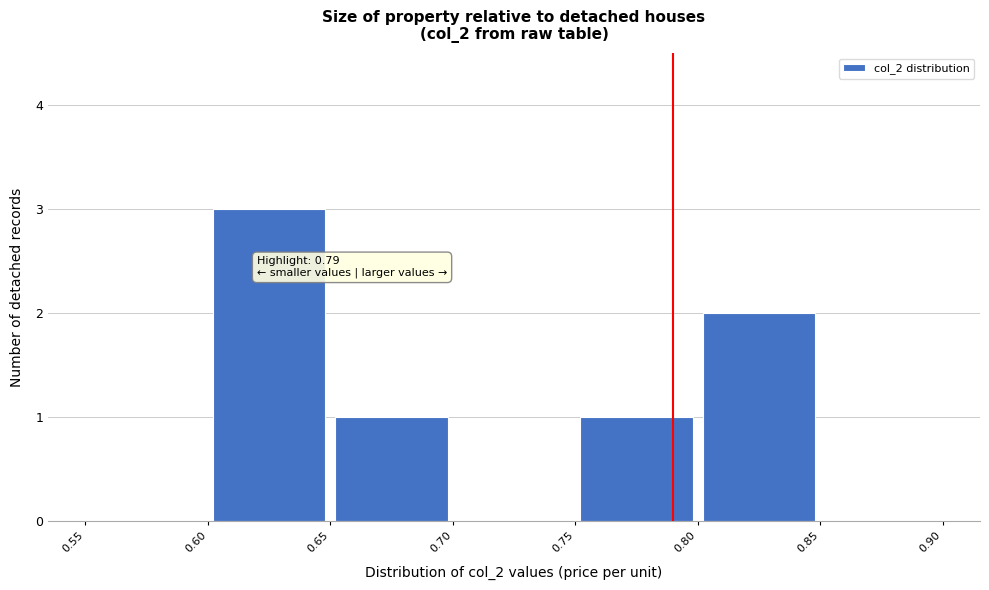

Which range on the x-axis has the tallest bar?

0.60 to 0.65